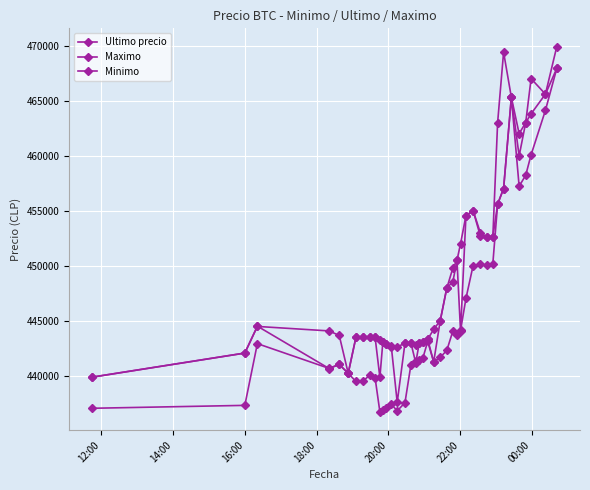

What is the value of the Maximo point at the 39th from the left?

465595